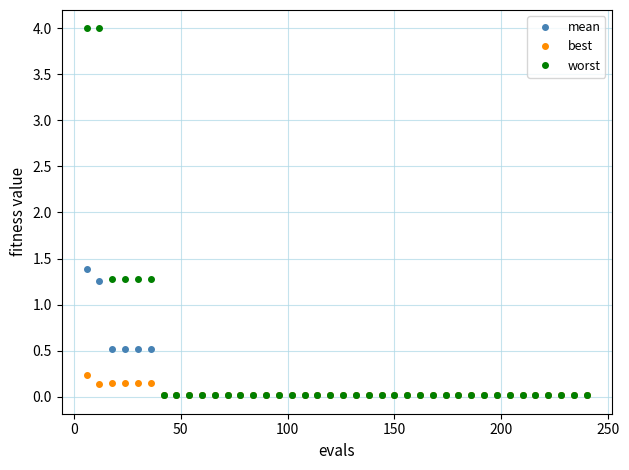

List the series in order of their peak value, lowest first.

best, mean, worst